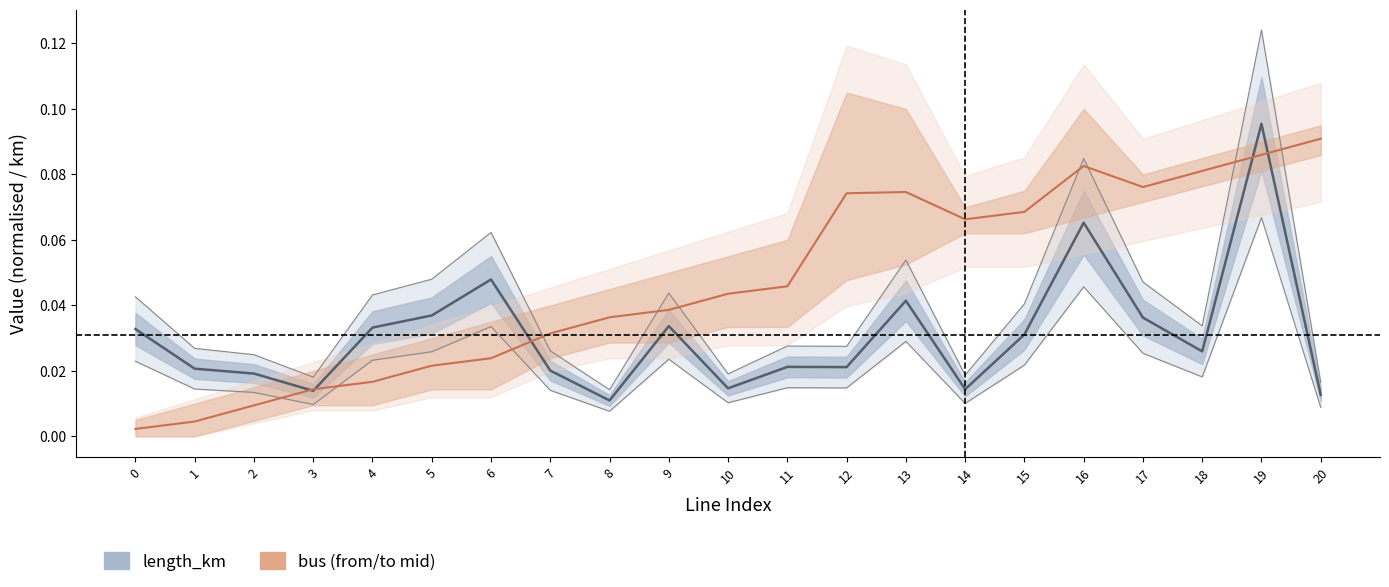

Where is the first local minimum for length_km?

3